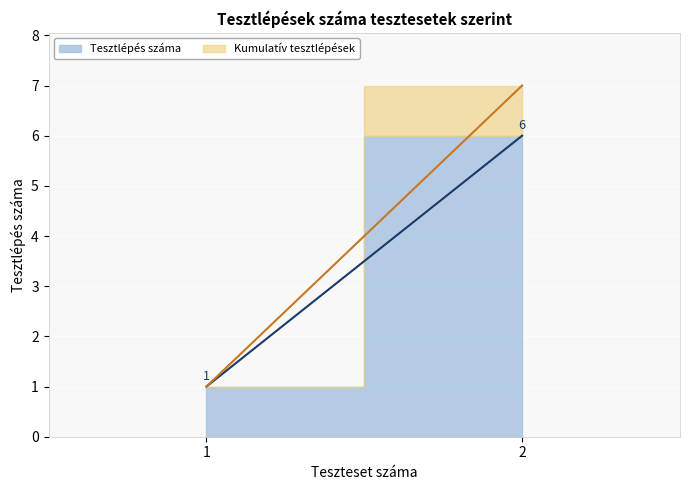

True or false: the data shows 1 at 1.

False